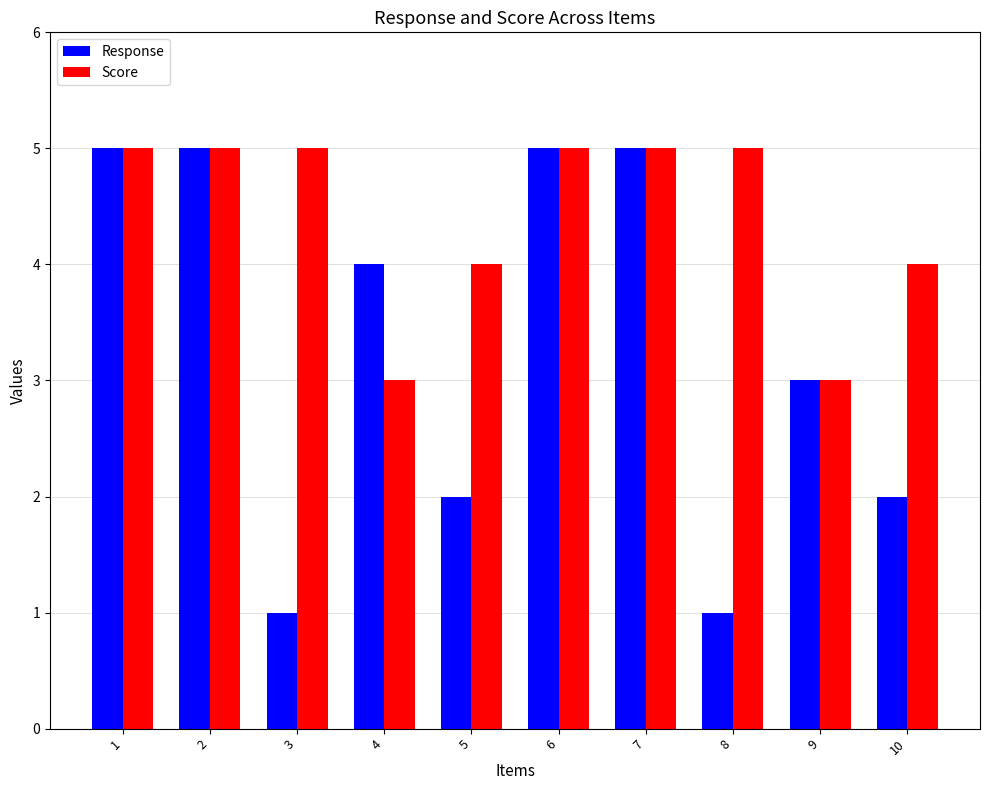

How many categories are shown in the chart?

10